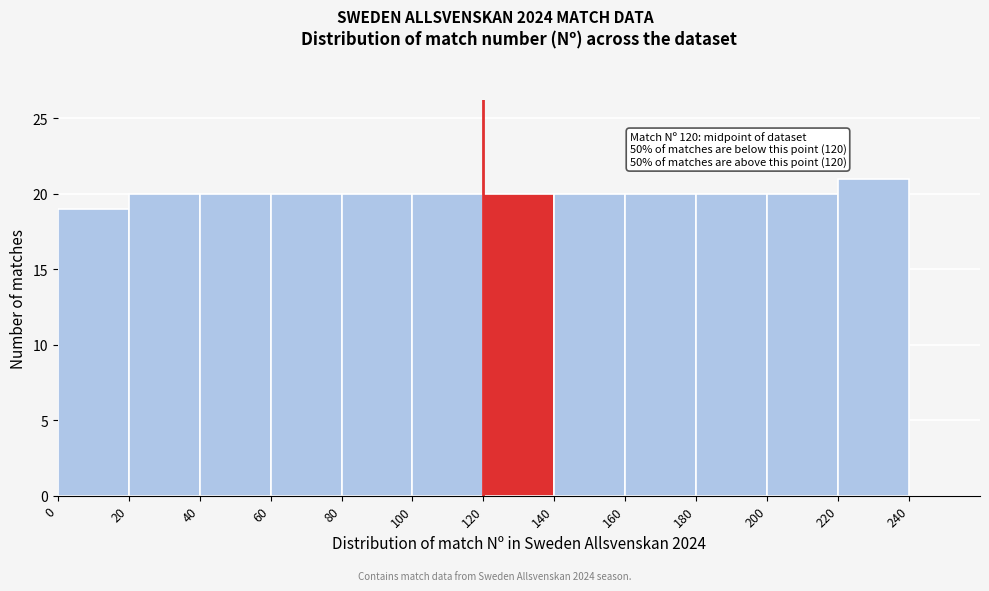

Over which range of the x-axis is the bar tallest?

220 to 240